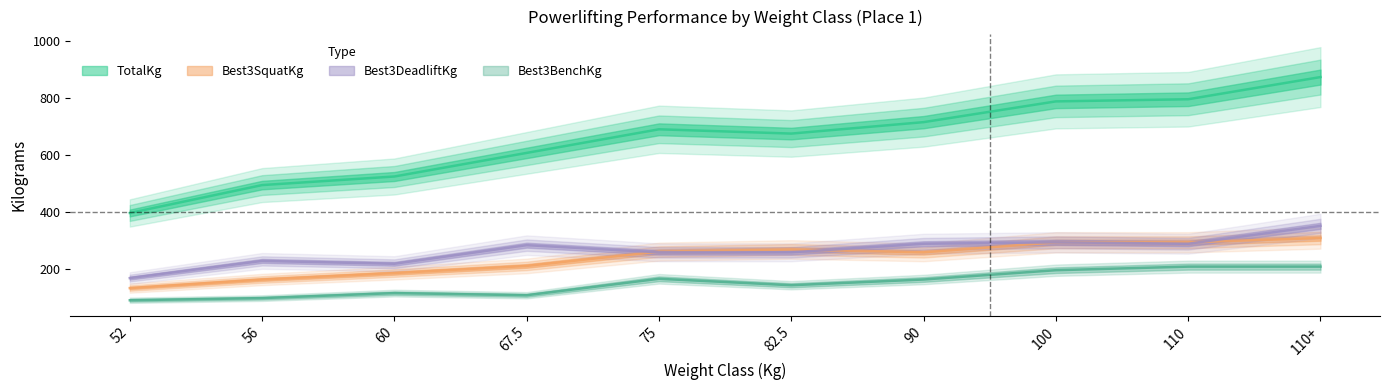

Does the chart have visible grid lines?

No